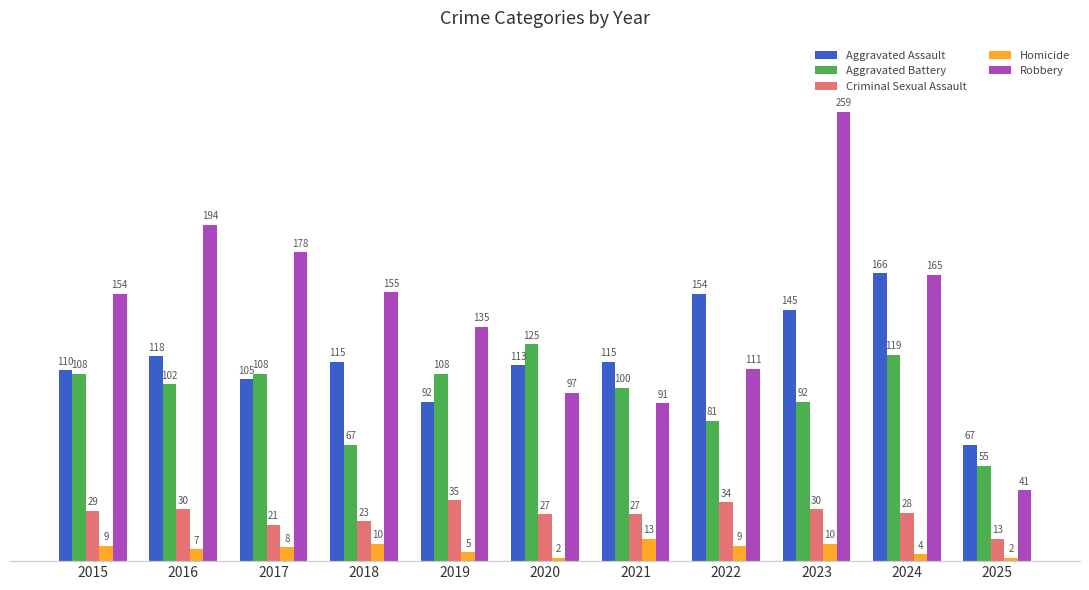

What is the highest value of the Aggravated Assault series?

166